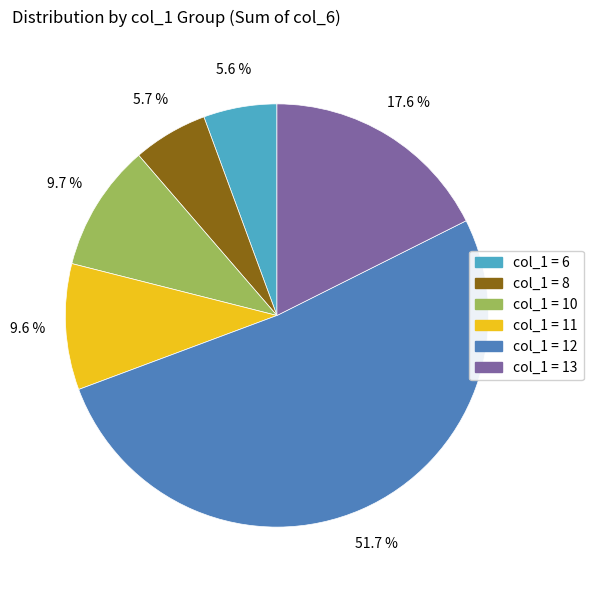

How many segments does this pie chart have?

6